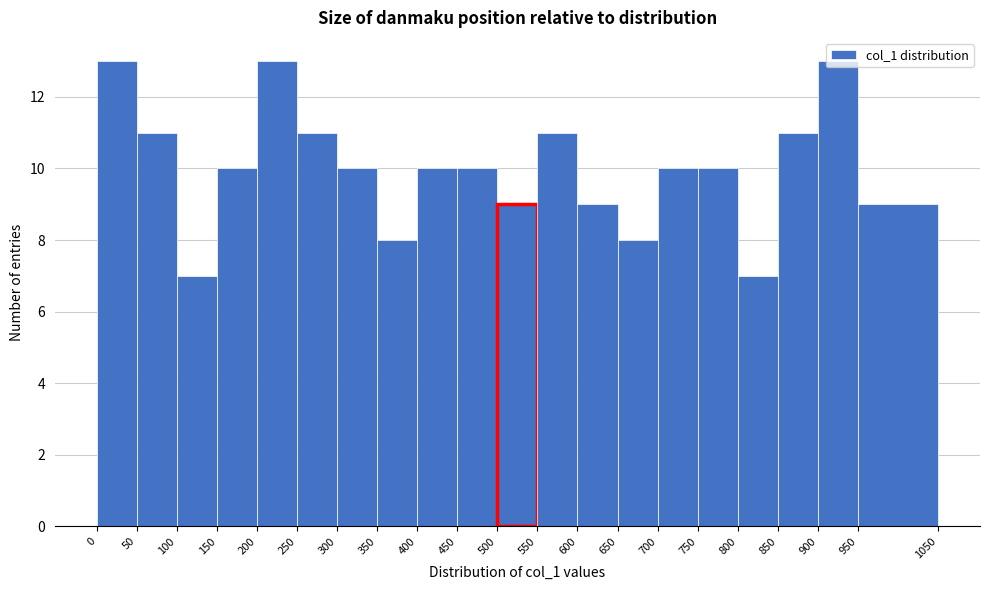

Reading left to right, transcribe this chart: for each bar, give the range it covers on the x-axis and its height. The values are not printed on the chart, so give them approximately, as read against the axis.

0 to 50: 13
50 to 100: 11
100 to 150: 7
150 to 200: 10
200 to 250: 13
250 to 300: 11
300 to 350: 10
350 to 400: 8
400 to 450: 10
450 to 500: 10
500 to 550: 9
550 to 600: 11
600 to 650: 9
650 to 700: 8
700 to 750: 10
750 to 800: 10
800 to 850: 7
850 to 900: 11
900 to 950: 13
950 to 1050: 9